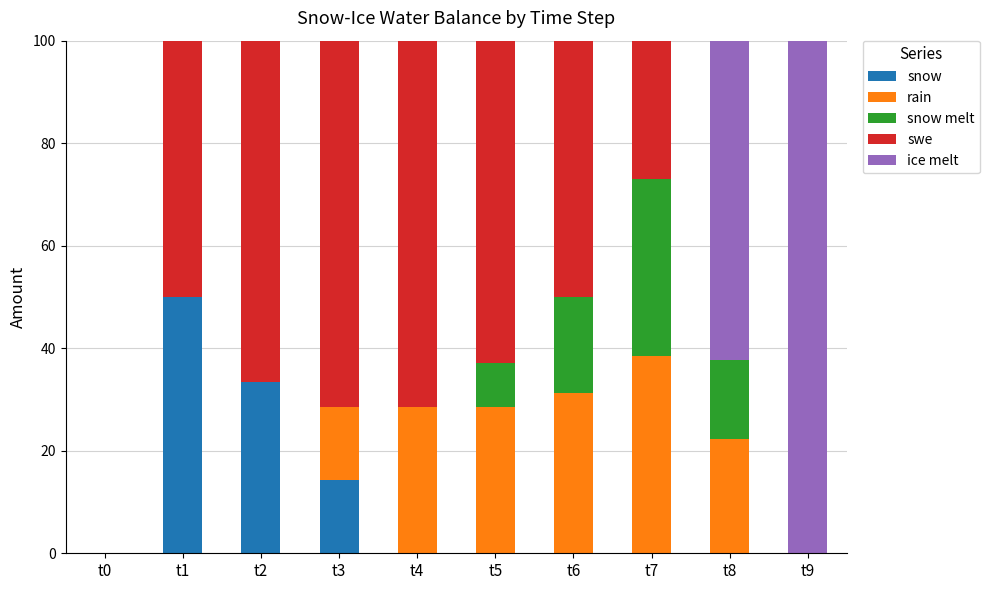

True or false: snow has a value of -20.3 at t6.

False